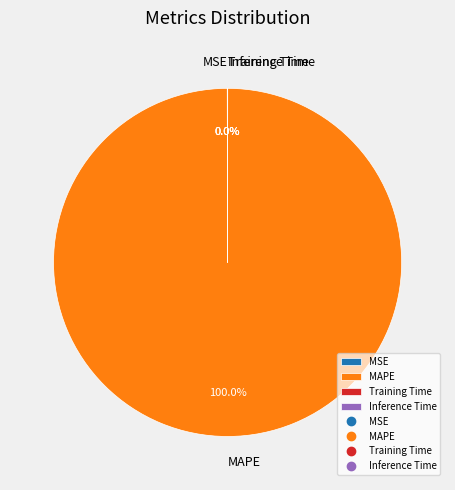

Does any single category account for the majority?

Yes